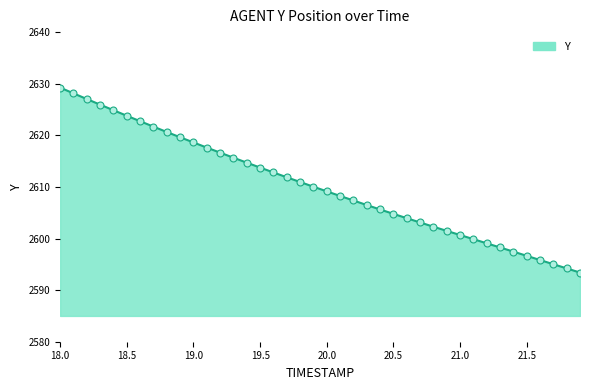

What is the smallest value displayed?

2593.4